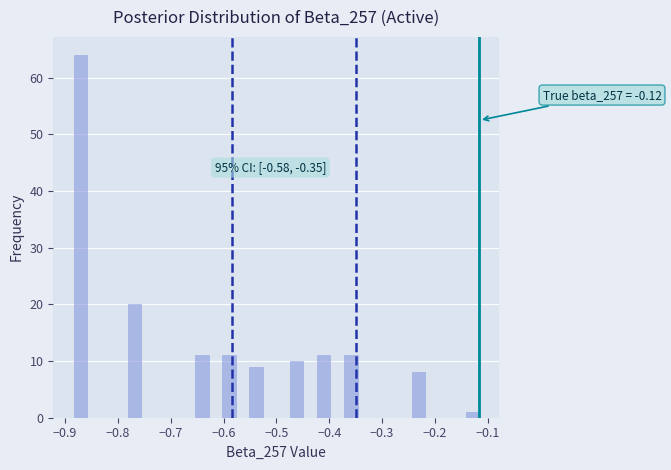

Around what value on the x-axis is the tallest bar? Give the approximate position of its centre, as read against the axis.

-0.87